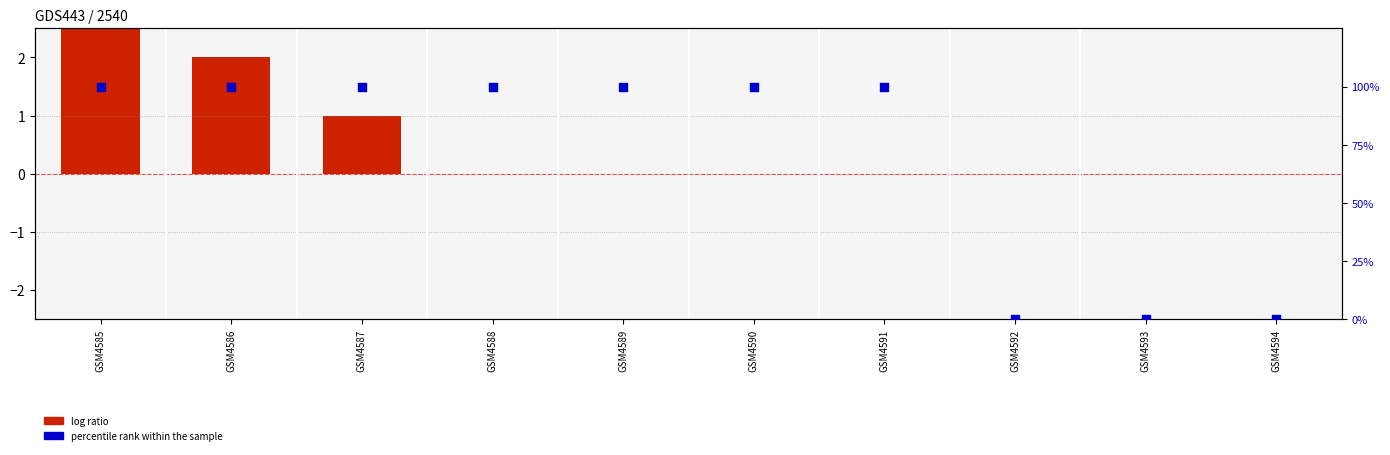

Which series contains the lowest Y value?

log ratio